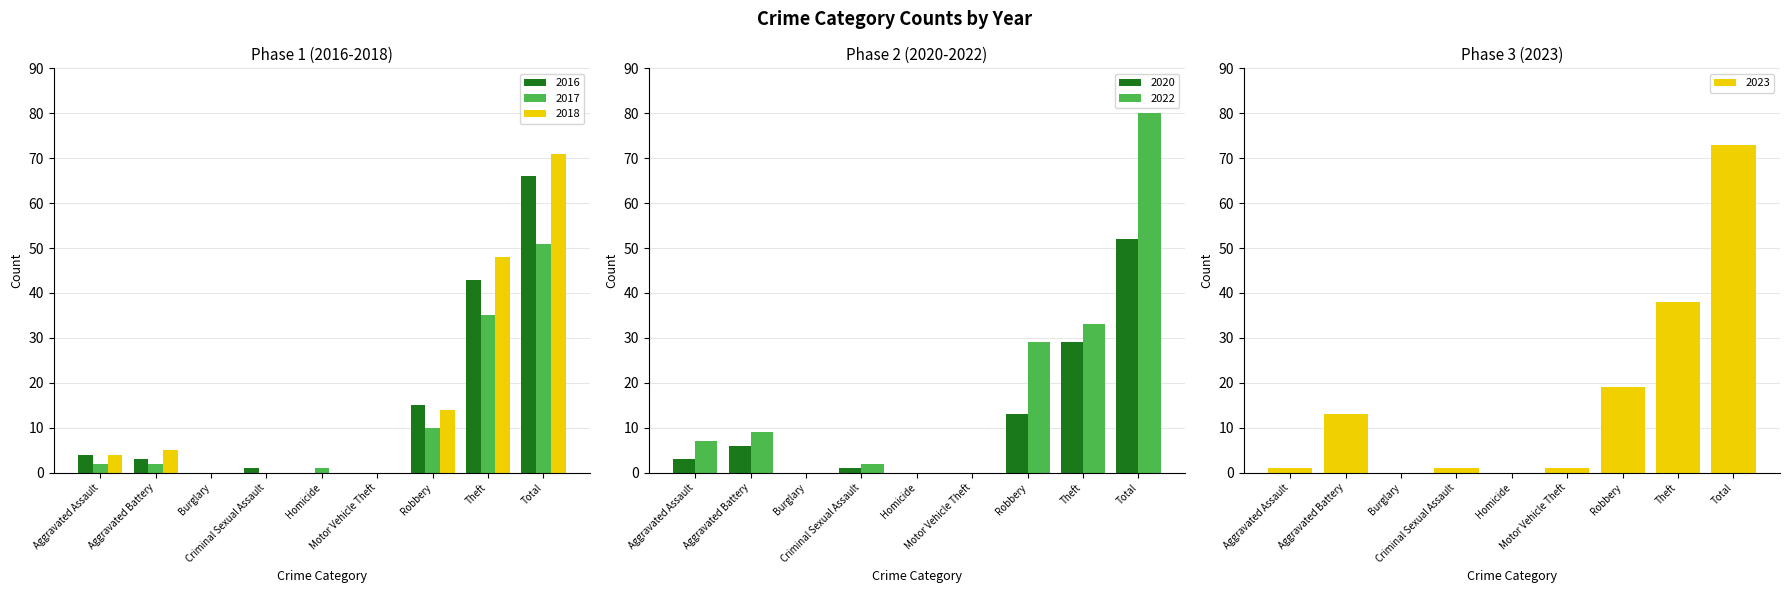

Is it true that 2020 equals 3 at Aggravated Battery?

False